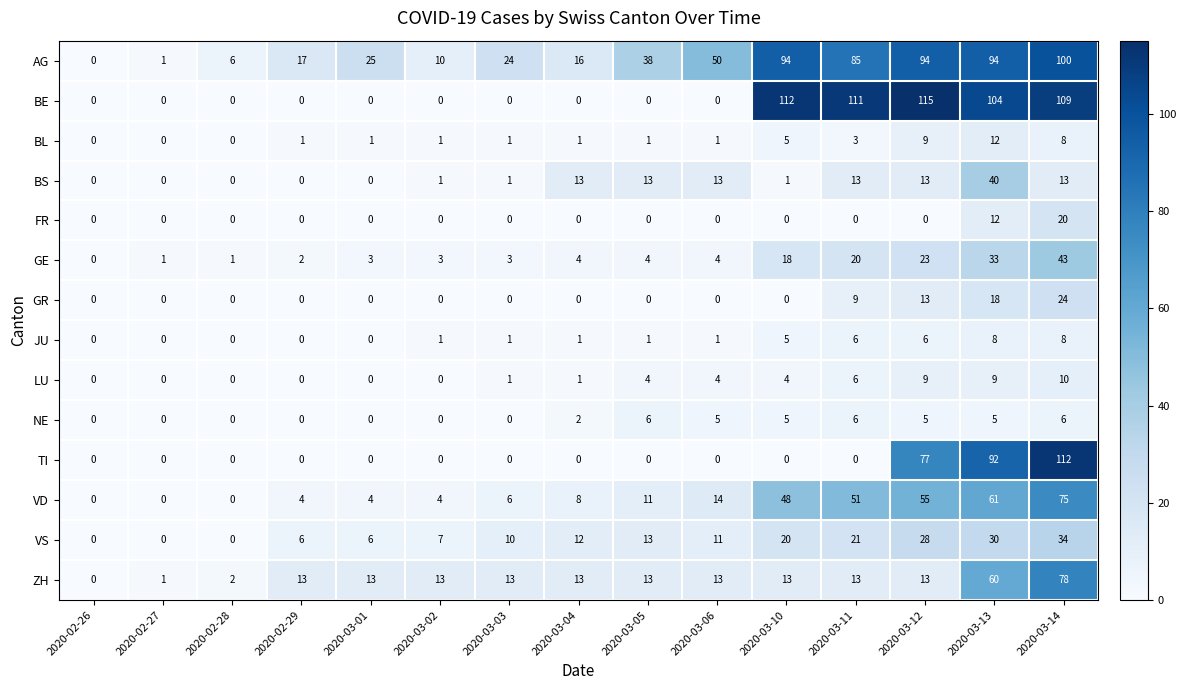

What is the sum of all FR values?

32